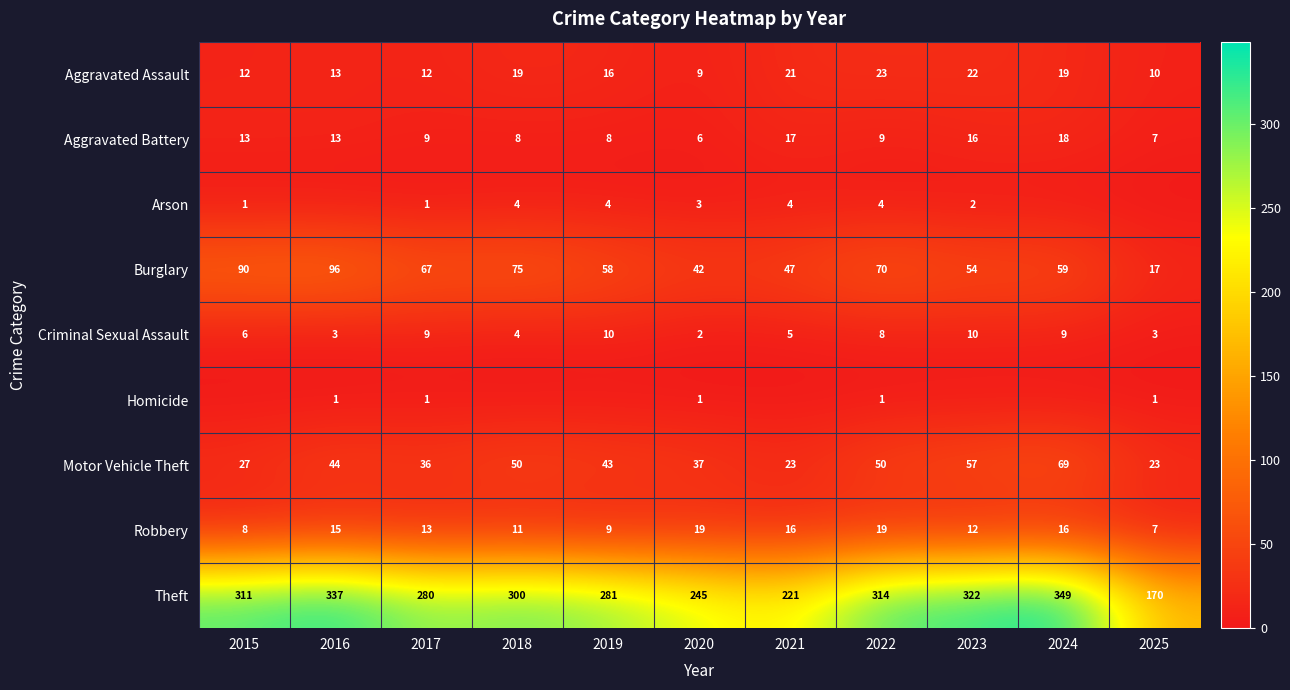

Is the value of Aggravated Battery at 2025 greater than the value of Aggravated Assault at 2015?

No